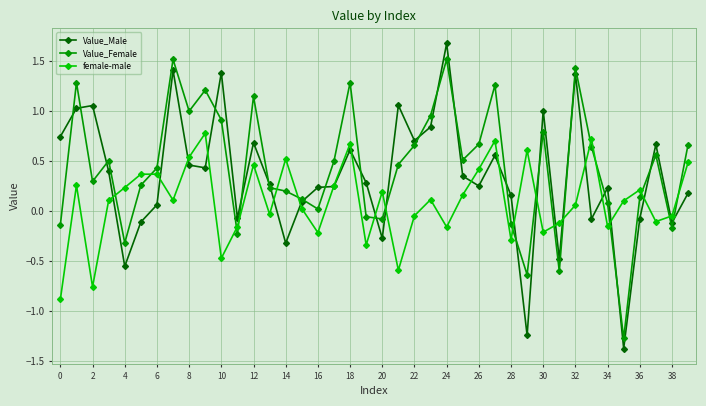

List the series in order of their peak value, lowest first.

female-male, Value_Female, Value_Male